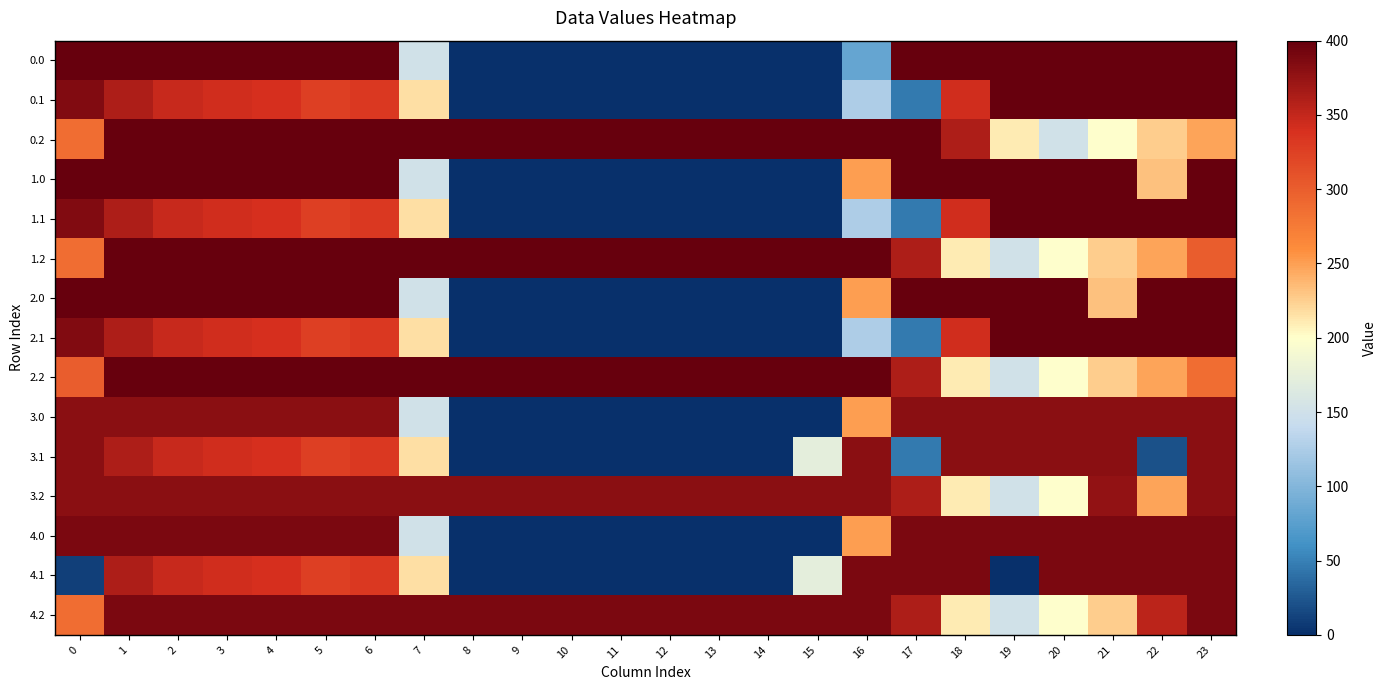

At how many categories does at least one series exceed 97?

24